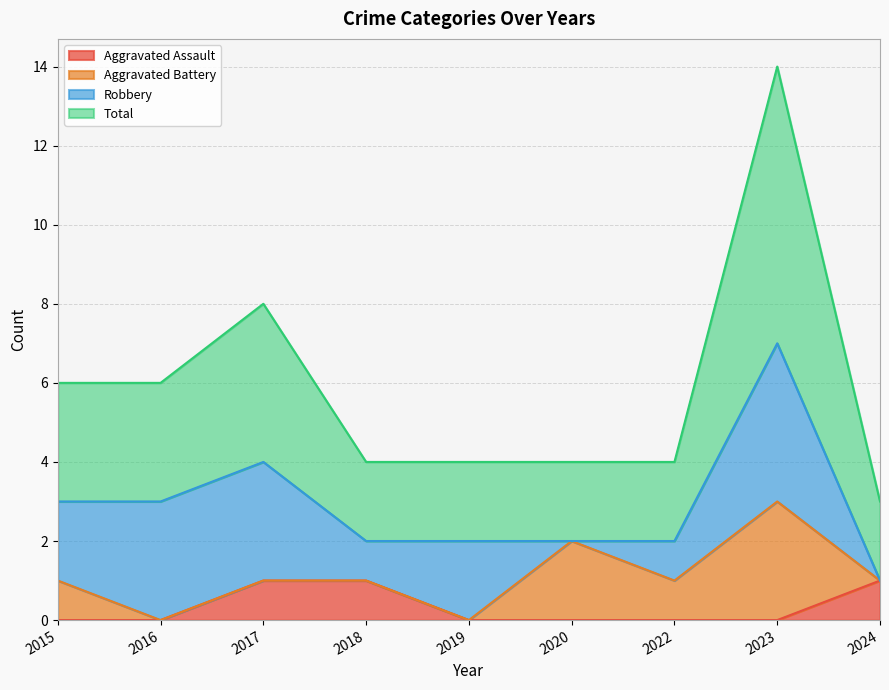

Is the value of Aggravated Assault at 2019 greater than the value of Total at 2022?

No